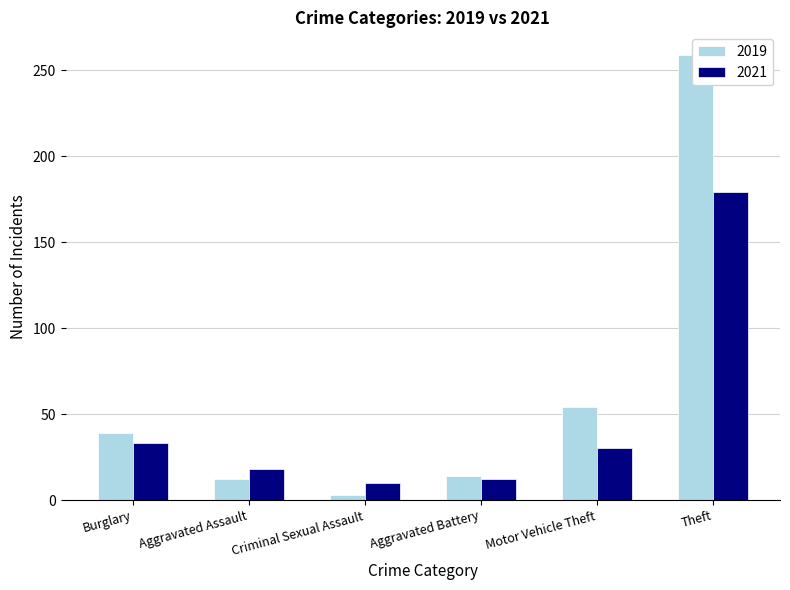

Where is 2021 nearest to the value 94?

Burglary